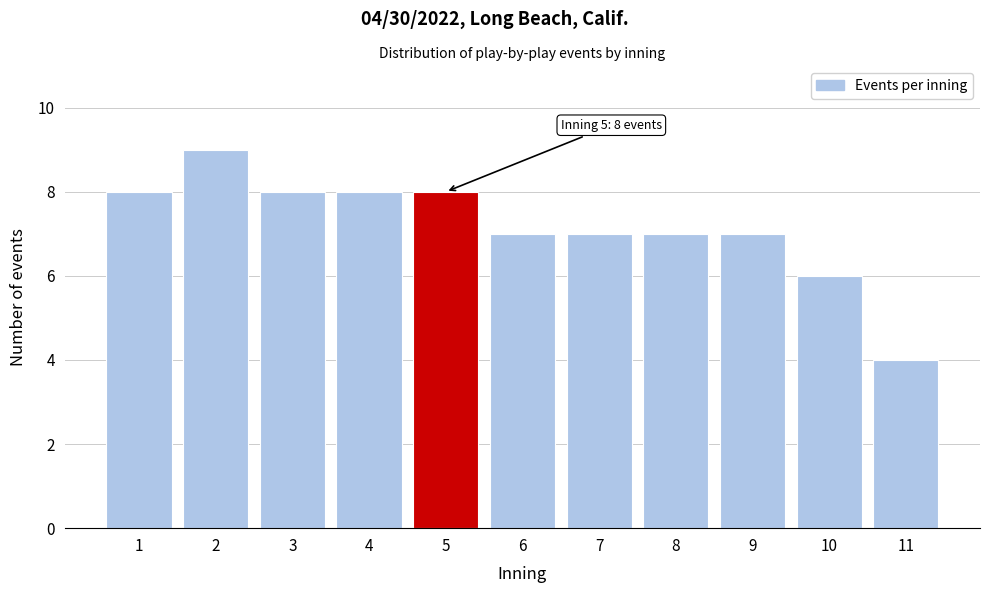

Reading left to right, what are all the values shown in this chart?

1=8	2=9	3=8	4=8	5=8	6=7	7=7	8=7	9=7	10=6	11=4